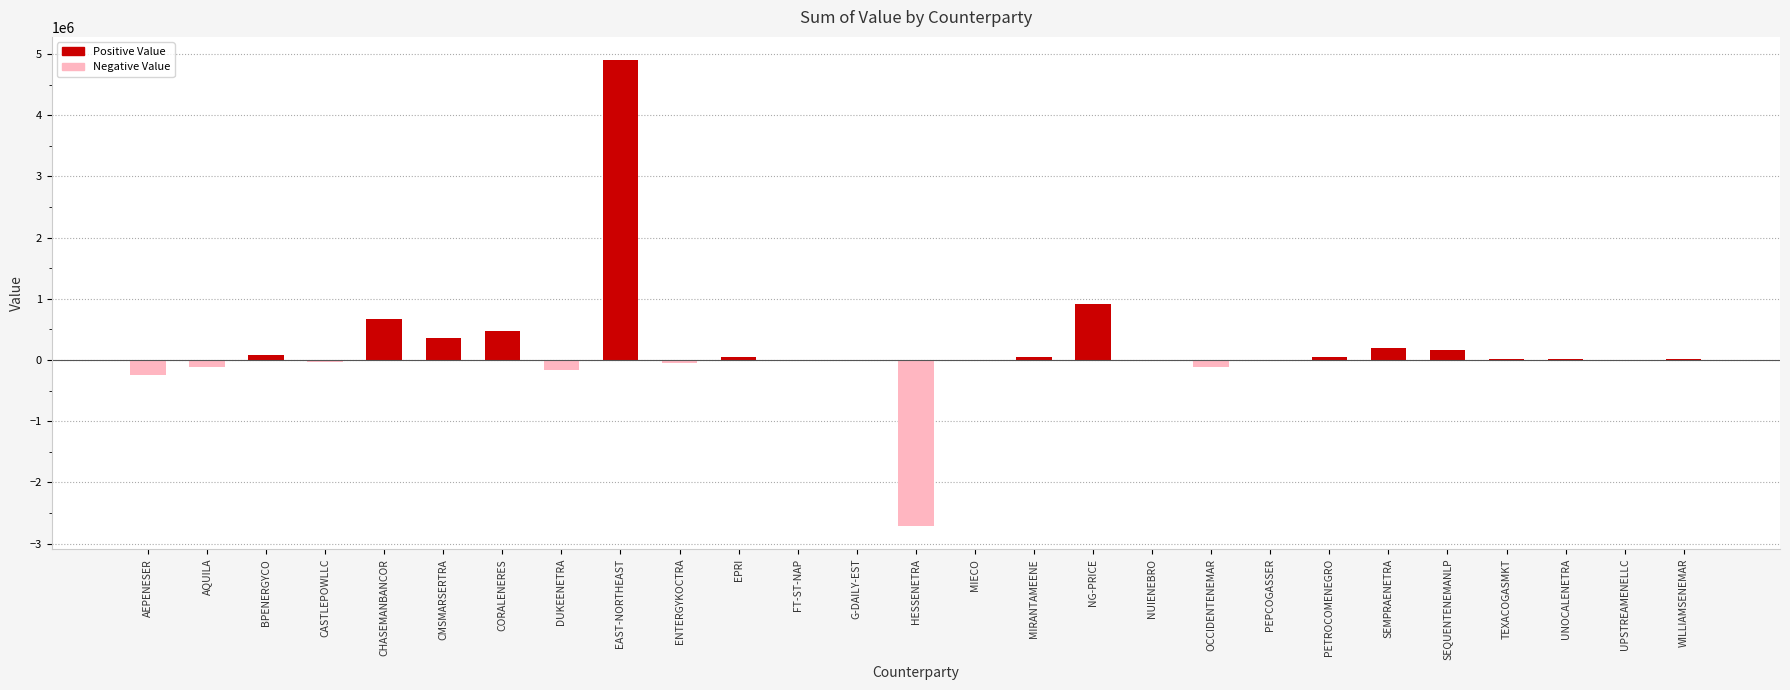

At which label is the value closest to 1094652?

NG-PRICE